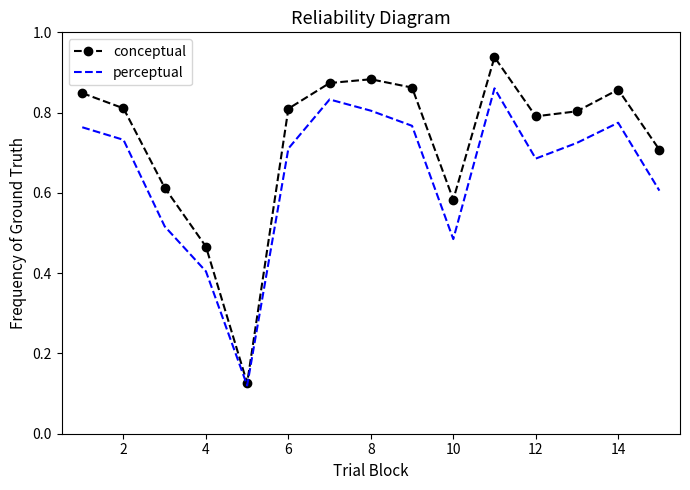

Which series has the largest range (max minus min)?

conceptual